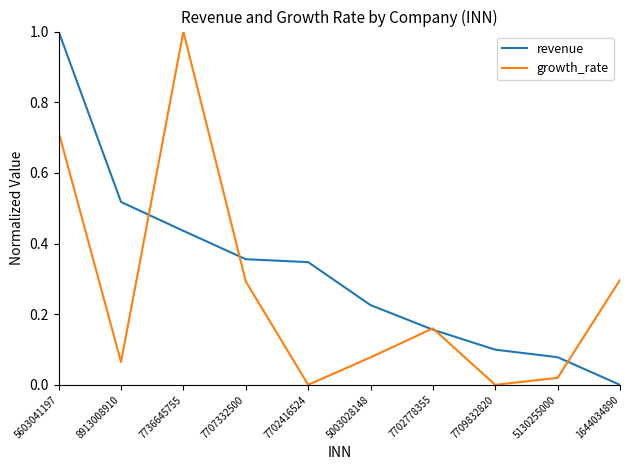

Between 8913008910 and 7702416524, which series saw the biggest shift?

revenue